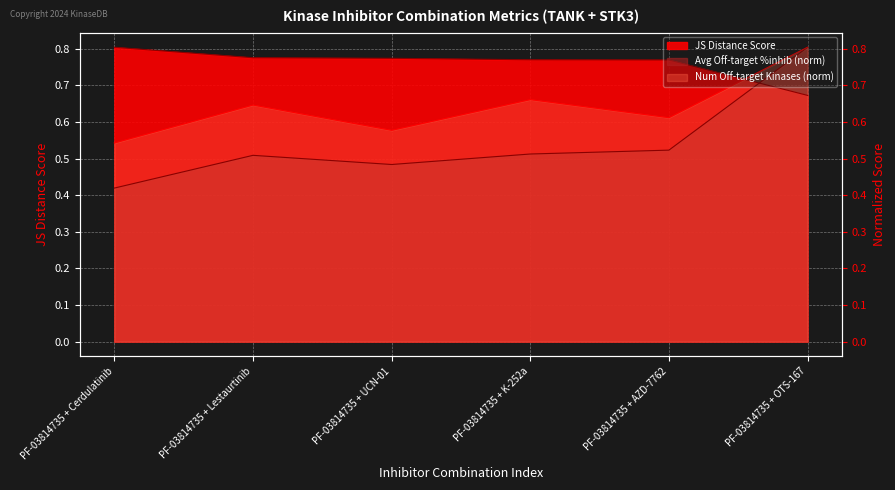

At which category is the sum across all series the highest?

5